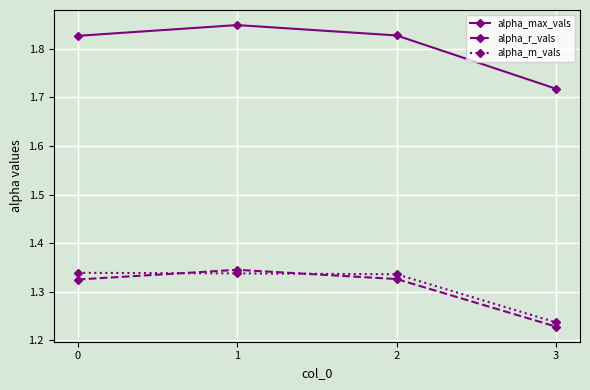

At which category does alpha_max_vals reach its first local peak?

1